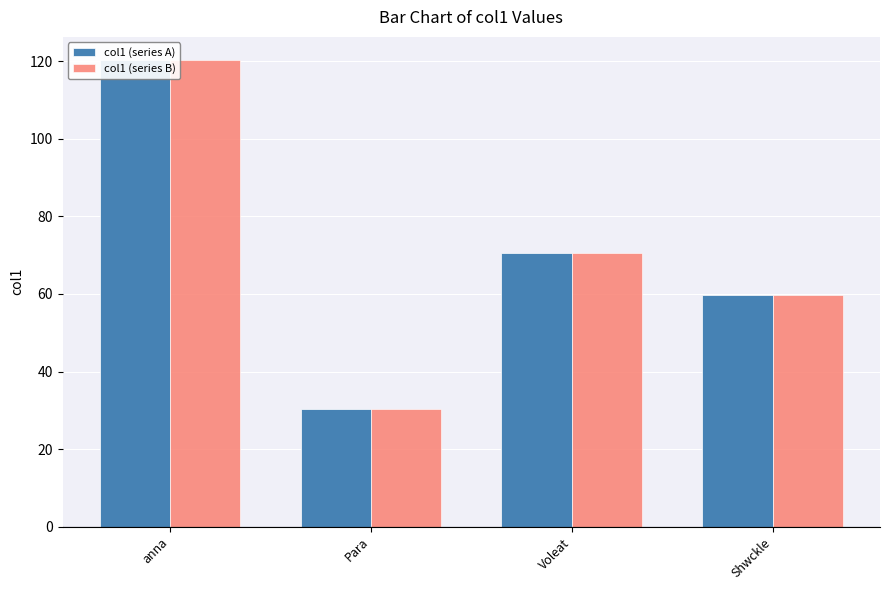

What is the difference between the maximum and minimum values in the col1 (series B) series?

89.9